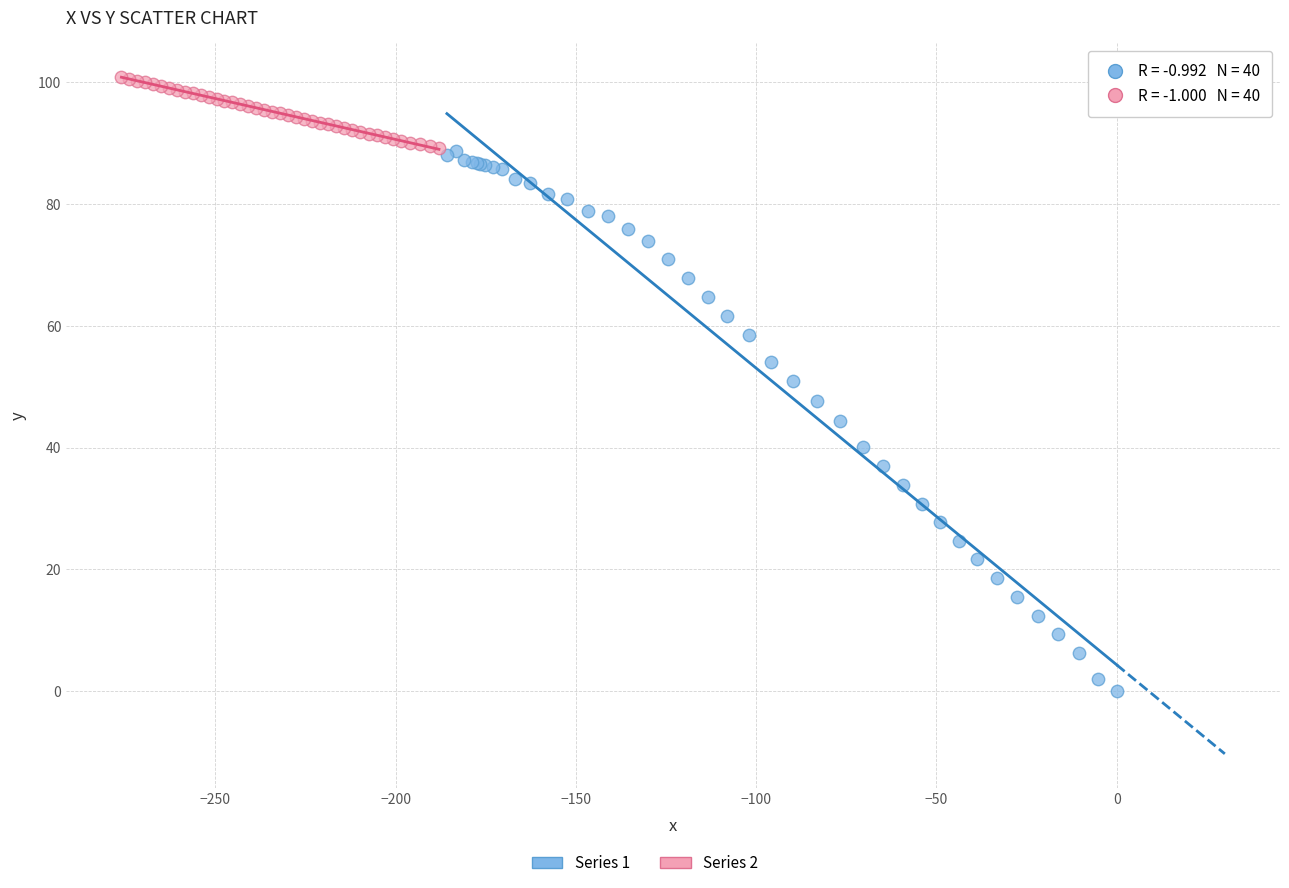

Which series has the widest spread of Y values?

Series 1